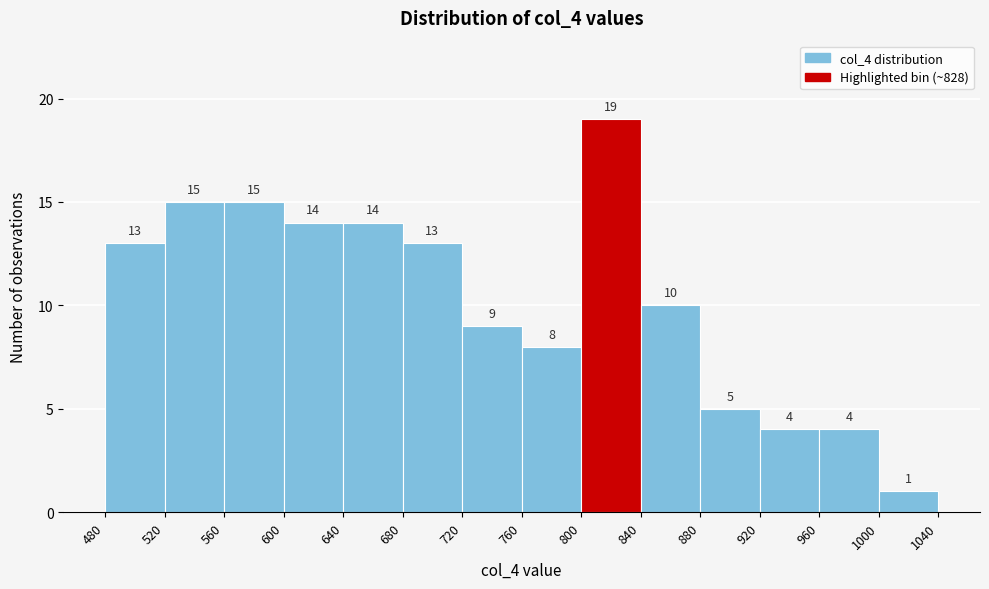

Reading left to right, list every bar in this chart as the range it spans on the x-axis followed by its height.

480 to 520: 13
520 to 560: 15
560 to 600: 15
600 to 640: 14
640 to 680: 14
680 to 720: 13
720 to 760: 9
760 to 800: 8
800 to 840: 19
840 to 880: 10
880 to 920: 5
920 to 960: 4
960 to 1000: 4
1000 to 1040: 1